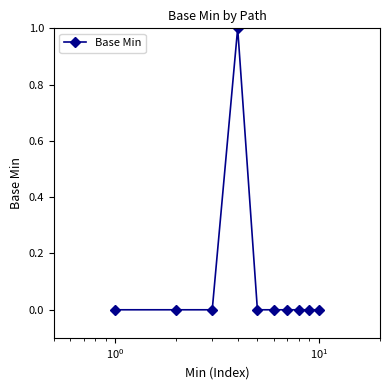

How many data points does each series have?

10